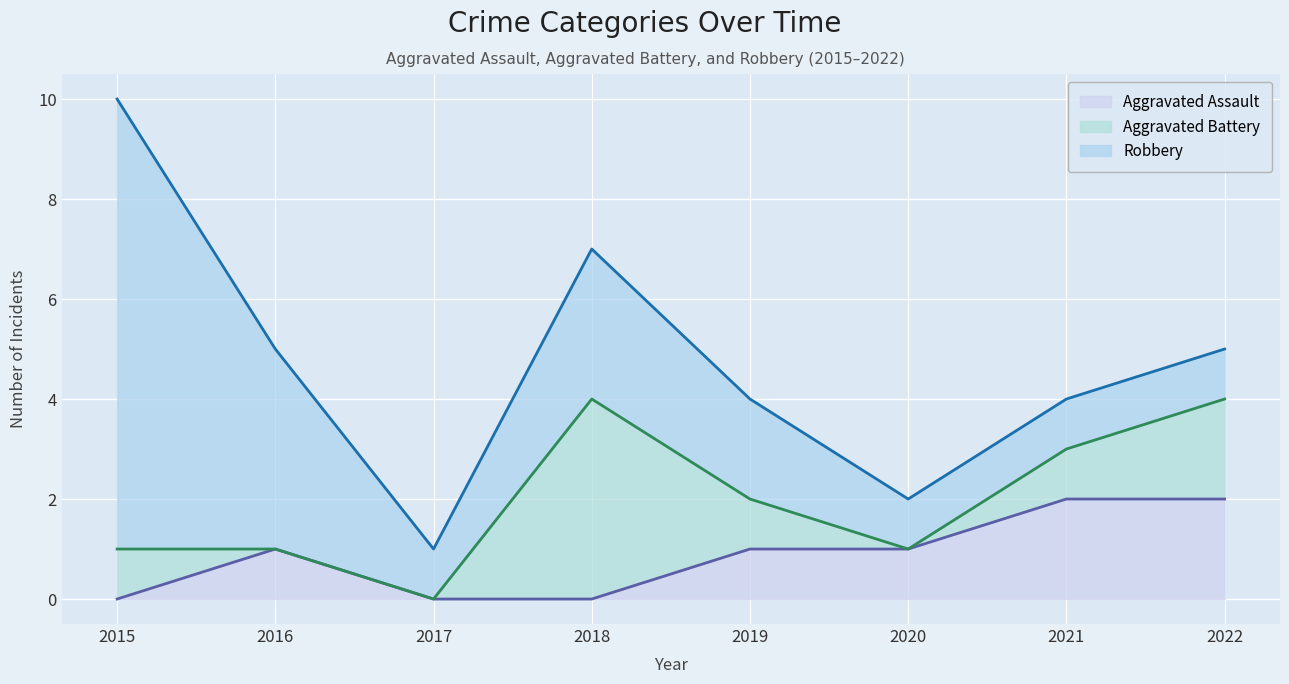

Where is the first local maximum for Aggravated Assault?

2016